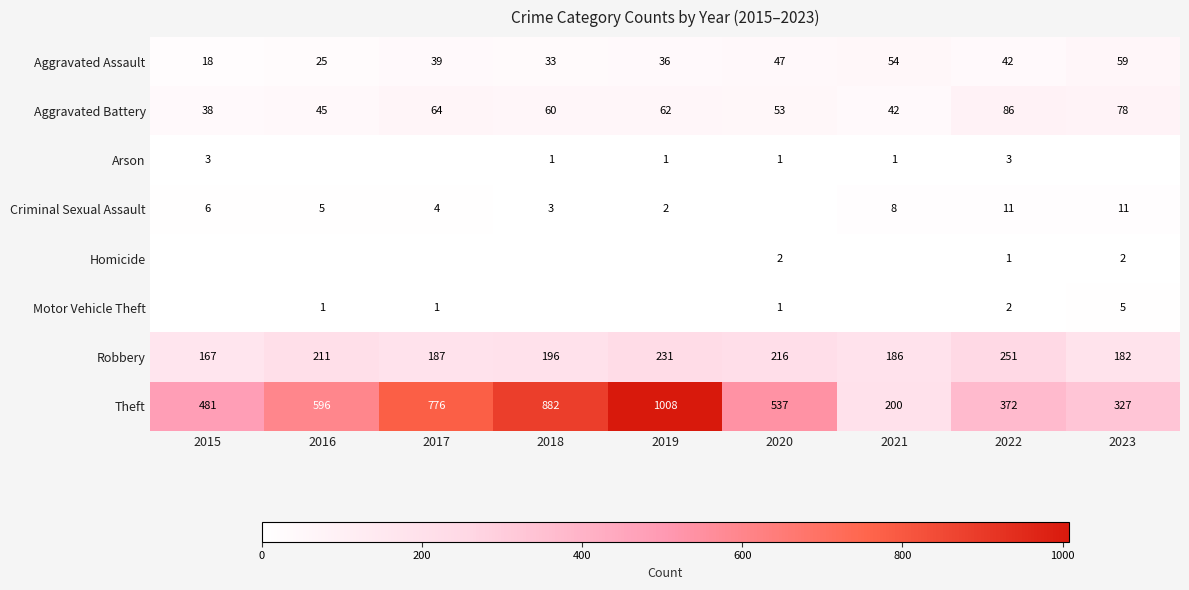

Is the value of Robbery at 2018 greater than the value of Homicide at 2020?

Yes